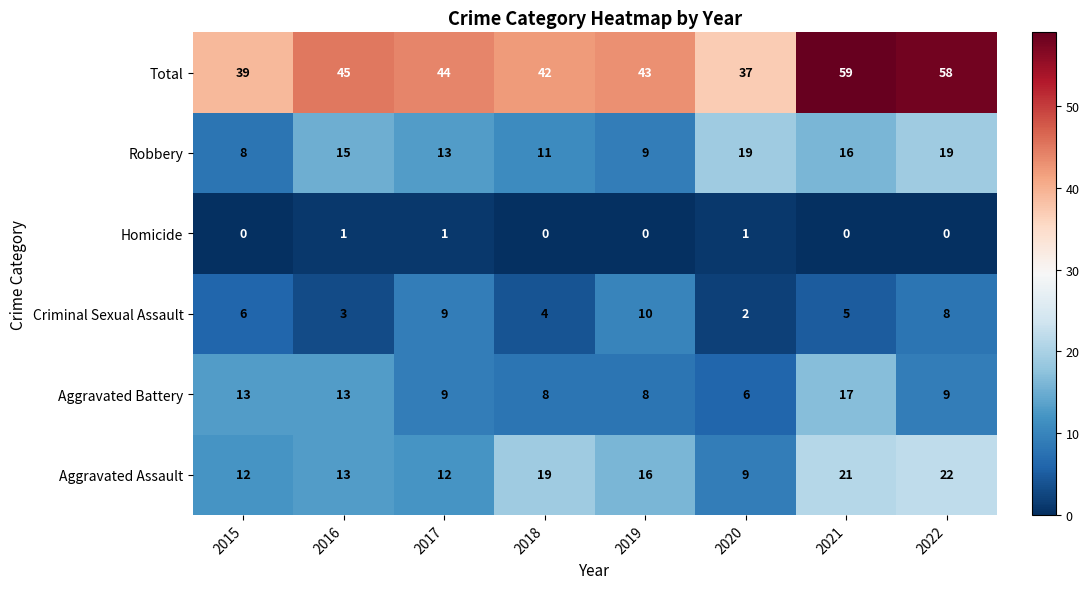

What is the difference between the maximum and second lowest values in the Total series?

20